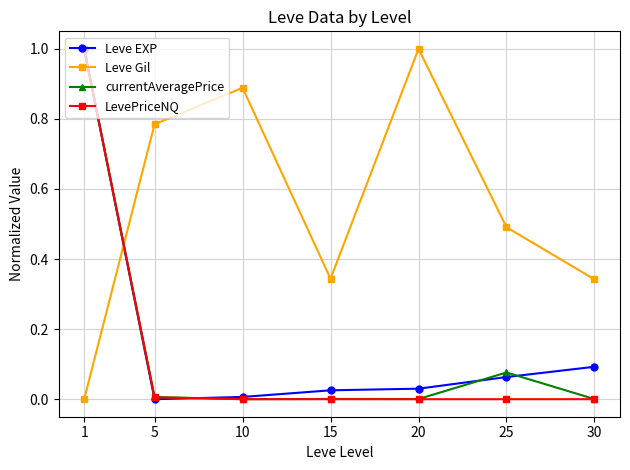

True or false: Leve EXP has more than 2 points higher than both neighbors.

False